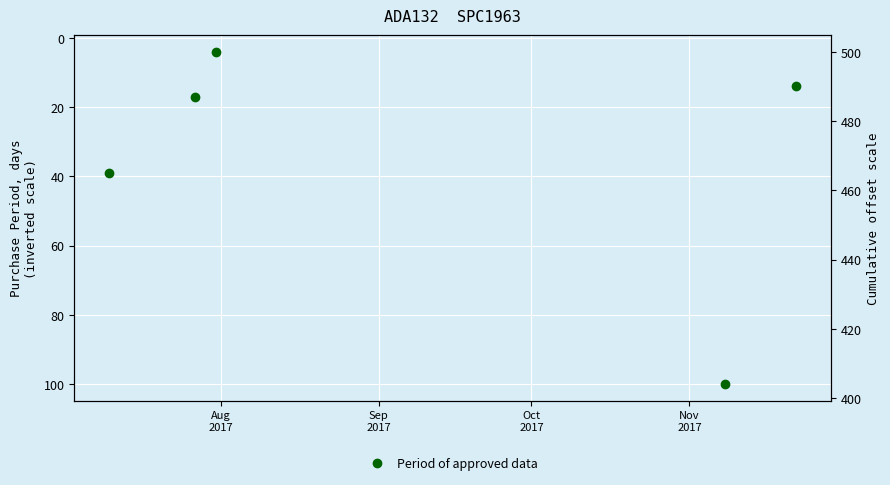

How many points are lower than both their immediate neighbors (excluding endpoints)?

1